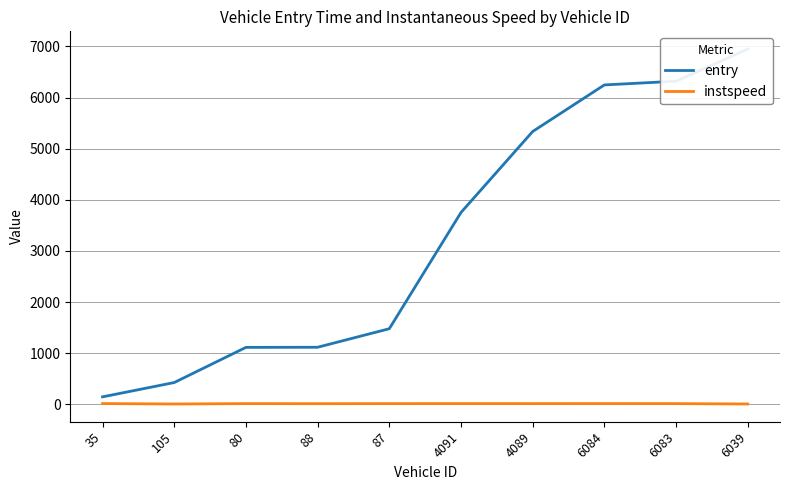

What is the sum of all instspeed values?

108.5